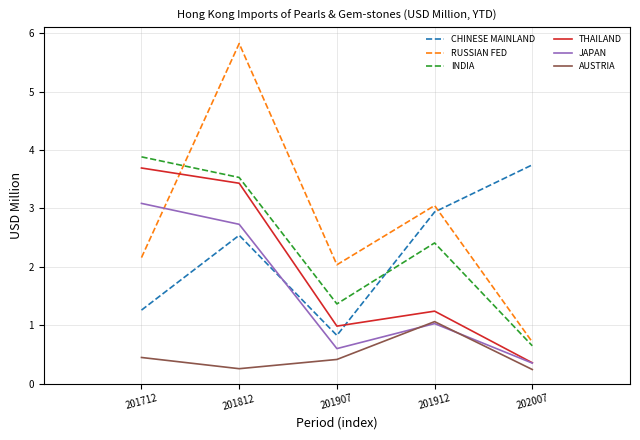

Between which two adjacent categories do CHINESE MAINLAND and JAPAN first intersect?

201812 and 201907